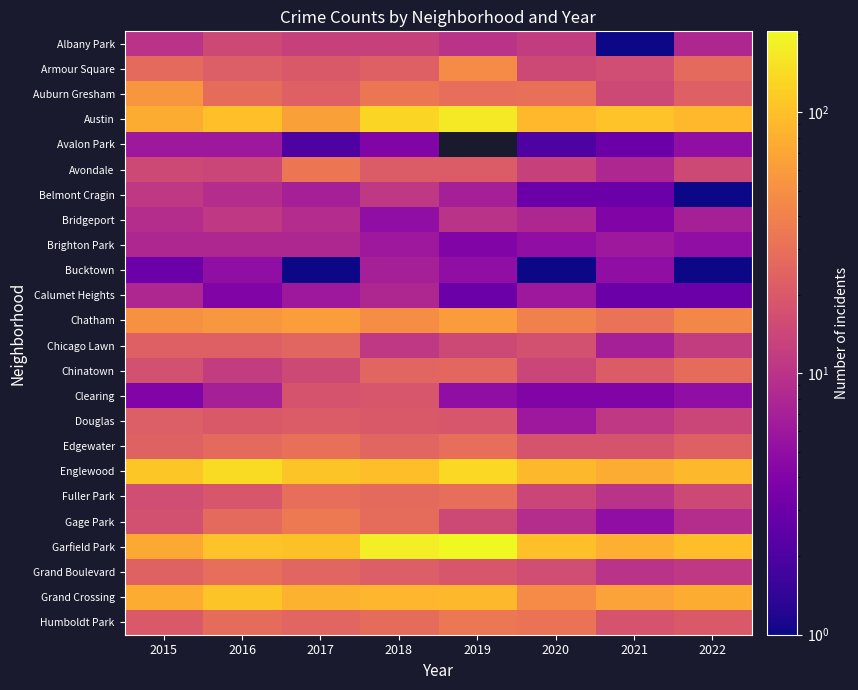

At how many categories does at least one series exceed 107?

4